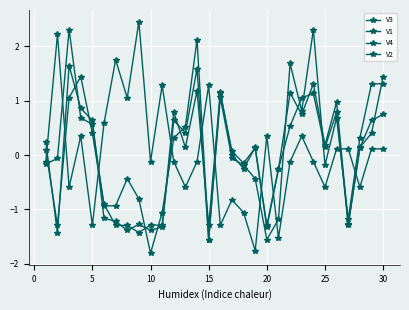

How many times do V4 and V2 cross each other?

10